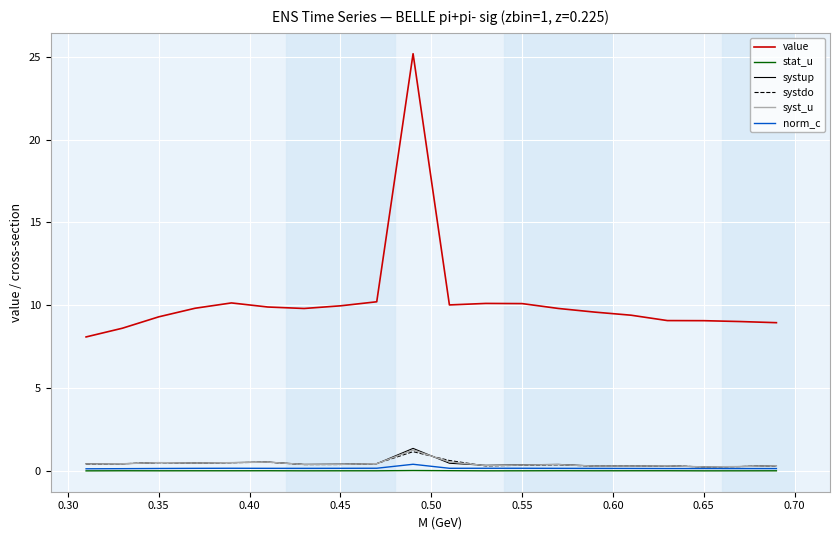

Which series has the largest total across all categories?

value